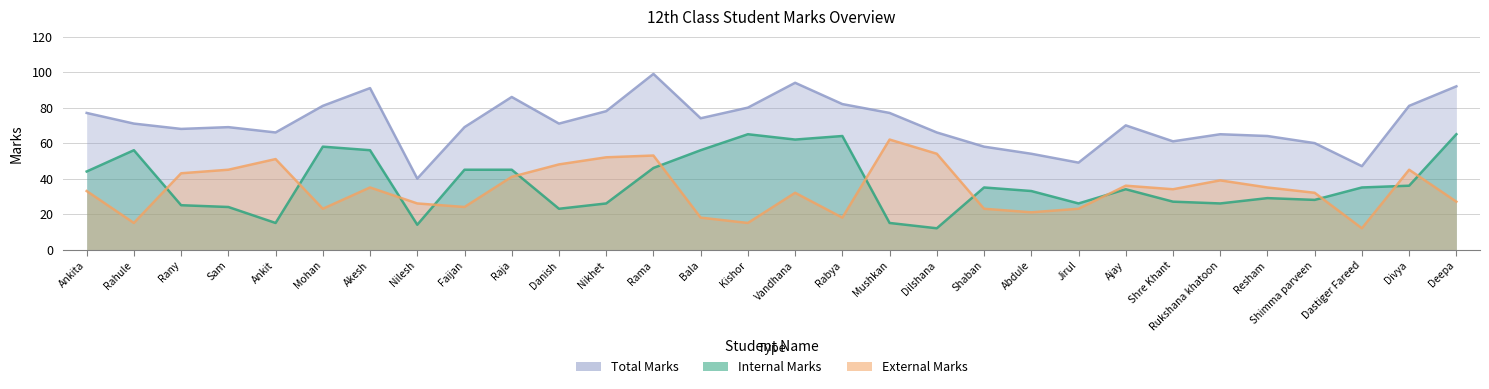

What is the label of the 26th point from the left?

Resham